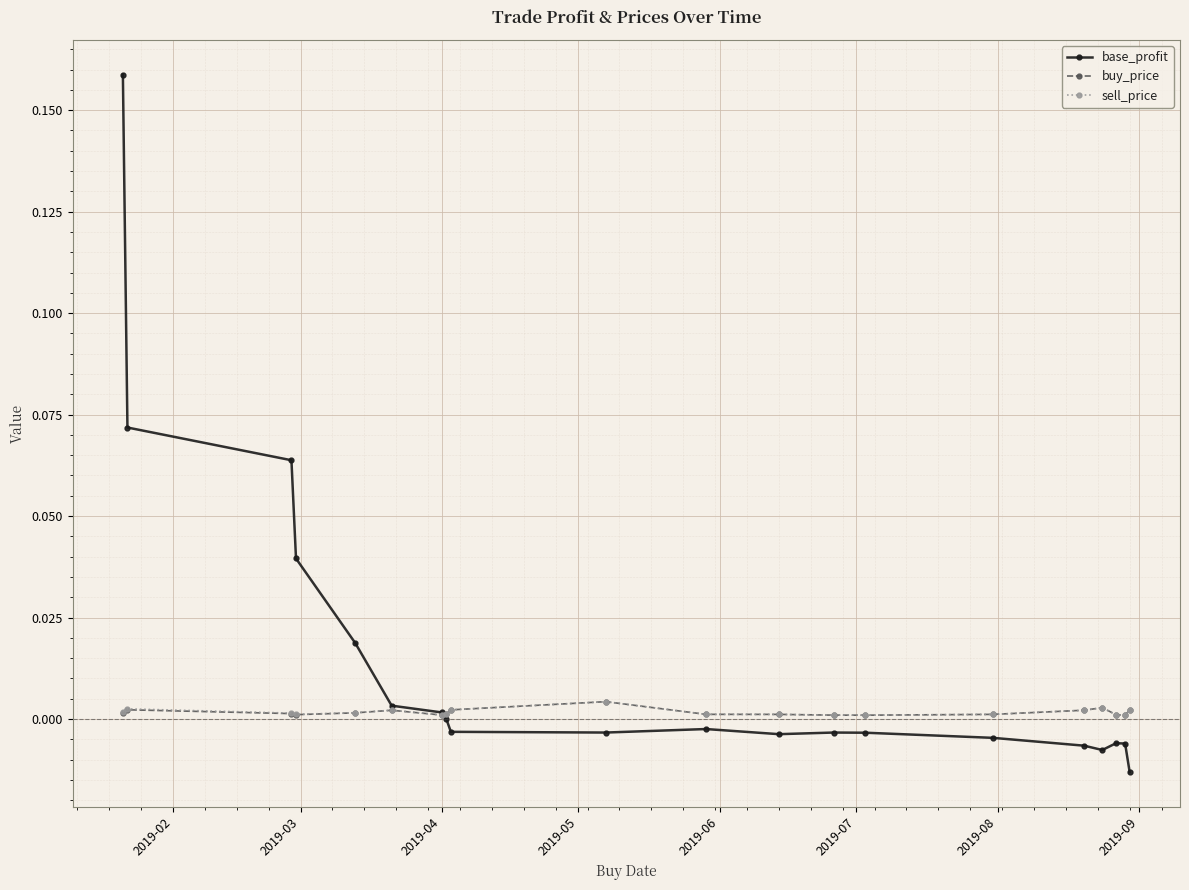

Which series ends up on top after the final intersection of base_profit and sell_price?

sell_price